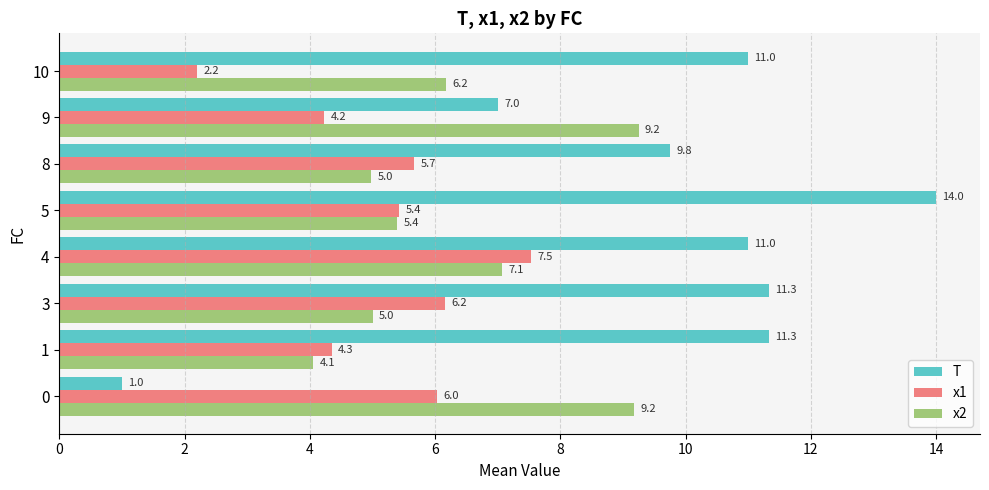

What is the lowest value of the x1 series?

2.2